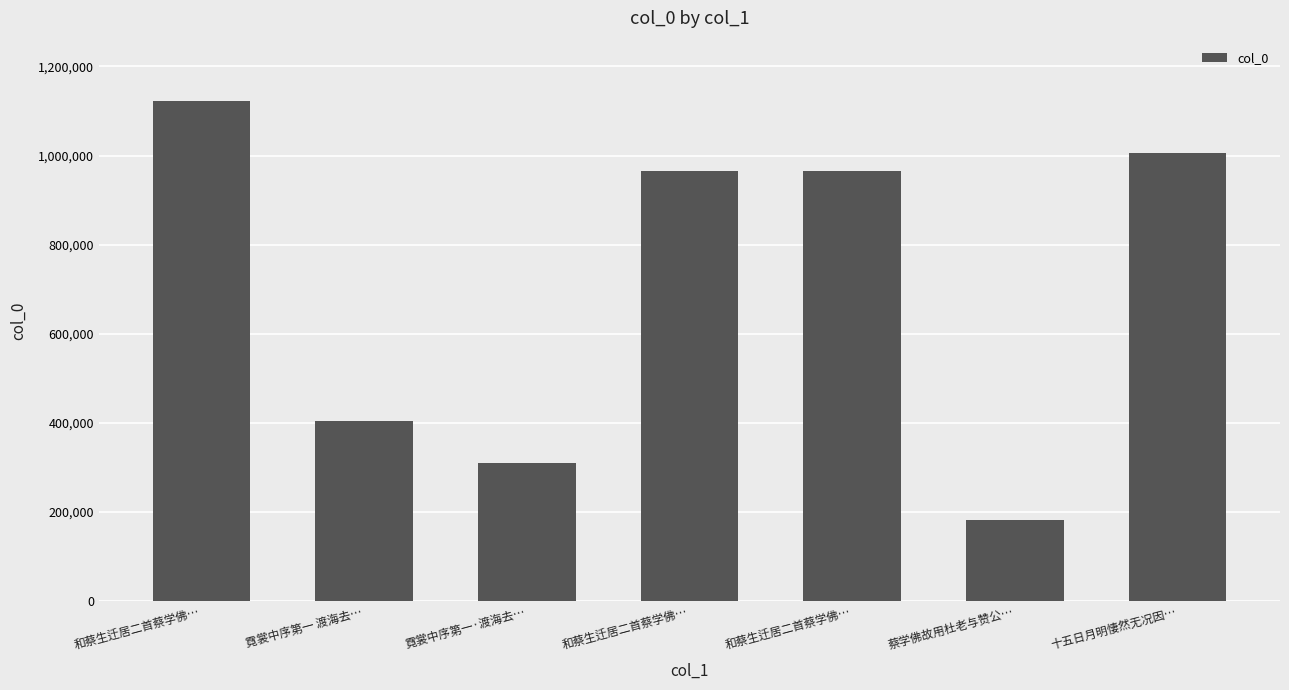

How many bars are there in total?

7